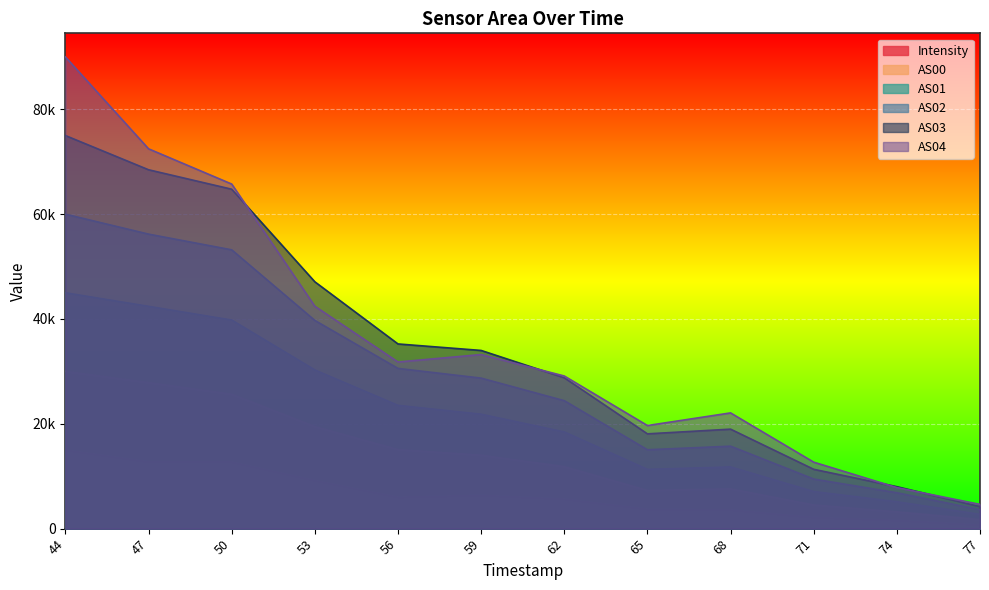

What value does the AS03 series have at 44?

75000.0